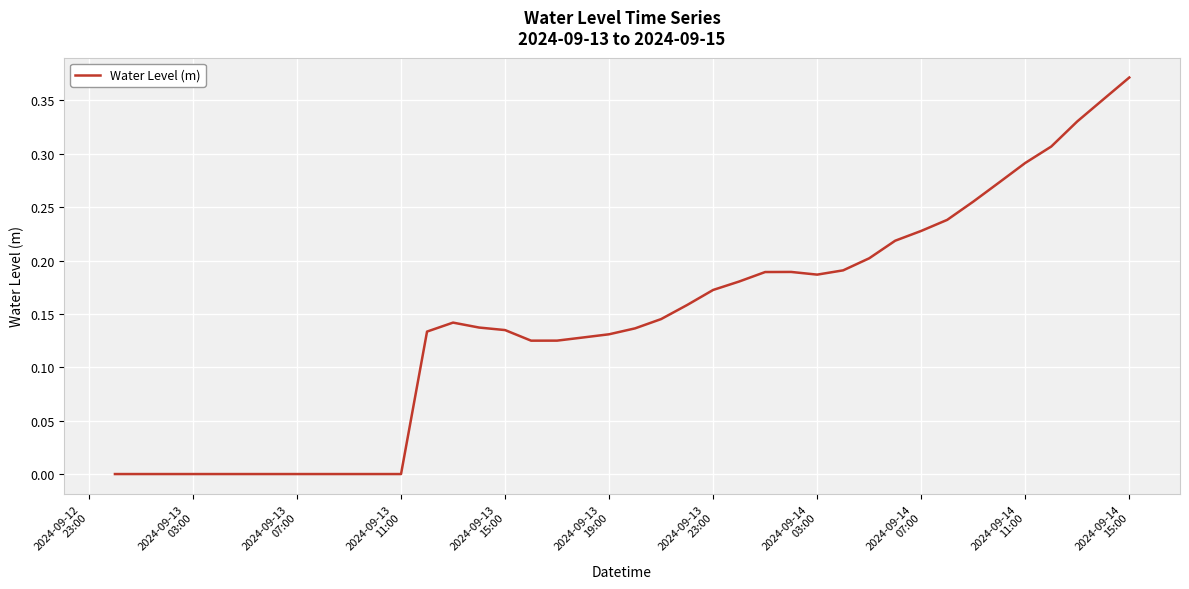

Does the chart have visible grid lines?

Yes